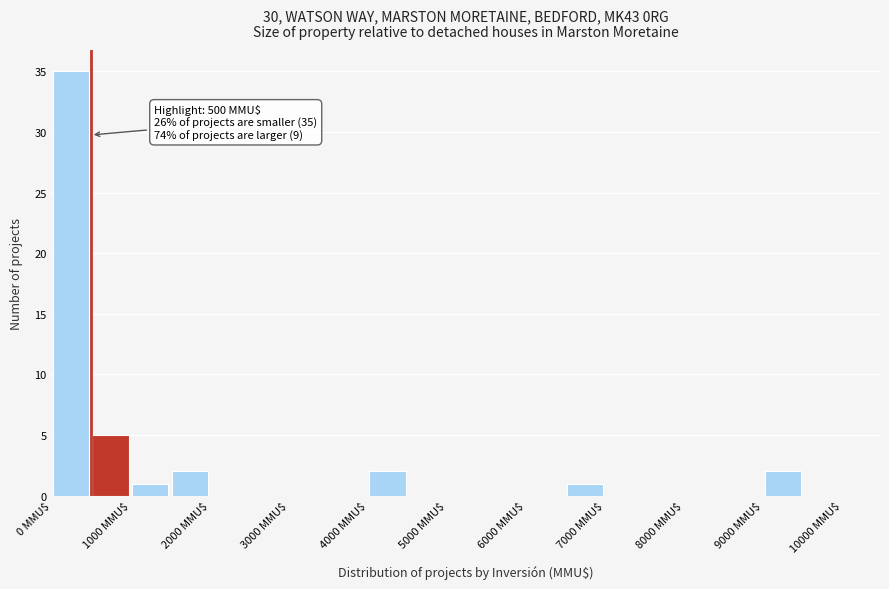

Which range on the x-axis has the tallest bar?

0 to 500